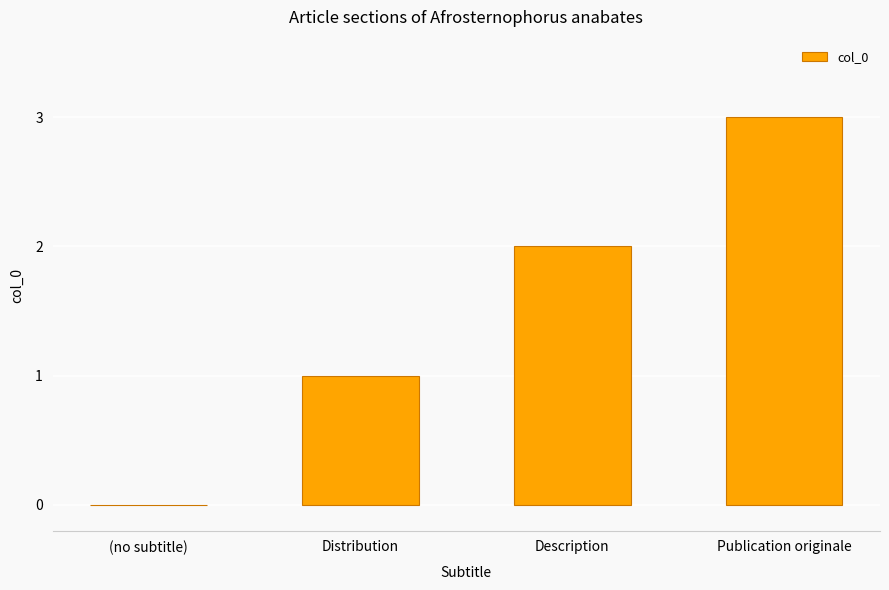

Which has a higher value, (no subtitle) or Distribution?

Distribution